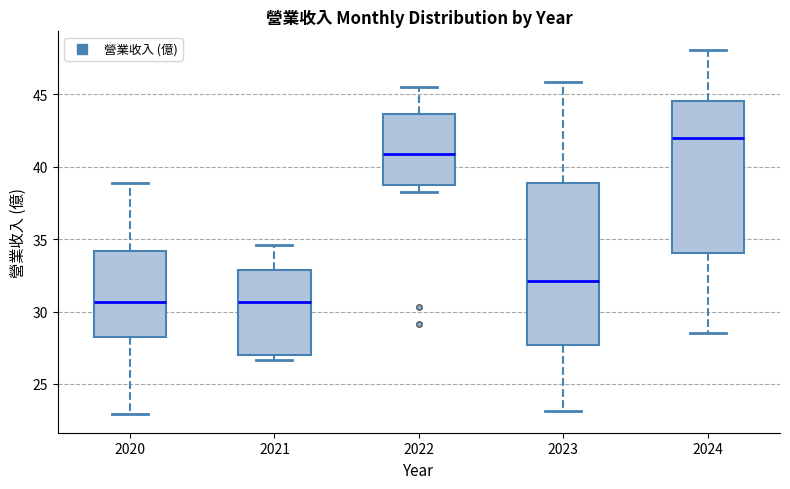

Reading left to right, transcribe this box plot: for each box, give where its median line is, the range the box spans, and where its two whiskers end, as read against the y-axis. The values are not printed on the chart, so give them approximately, as read against the axis.

2020: median 30.5, box 28.0 to 34.0, whiskers 23.0 to 39.0
2021: median 30.5, box 27.0 to 33.0, whiskers 26.5 to 34.5
2022: median 41.0, box 38.5 to 43.5, whiskers 38.0 to 45.5
2023: median 32.0, box 27.5 to 39.0, whiskers 23.0 to 46.0
2024: median 42.0, box 34.0 to 44.5, whiskers 28.5 to 48.0